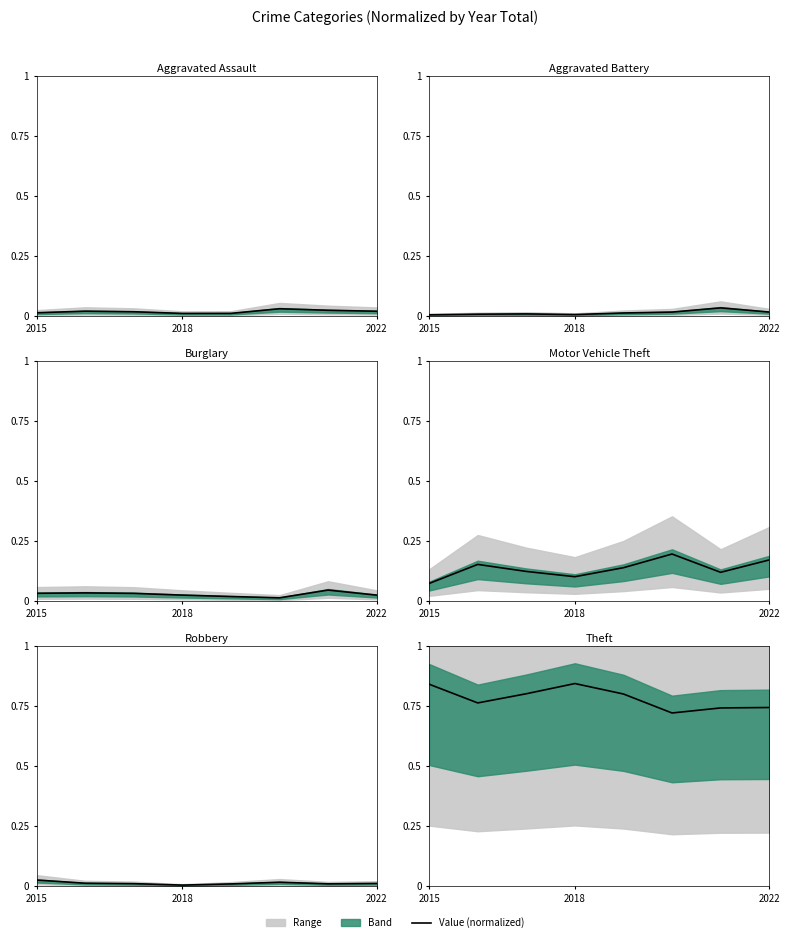

What is the difference between the maximum and minimum values in the Theft series?

0.1